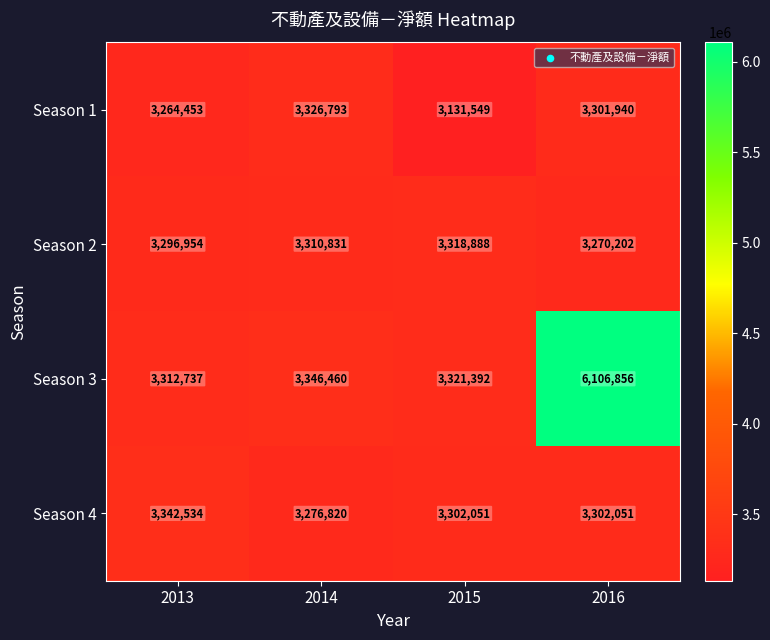

Reading left to right, list all the values displayed in this chart.

Season 1: 2013=3264453	2014=3326793	2015=3131549	2016=3301940
Season 2: 2013=3296954	2014=3310831	2015=3318888	2016=3270202
Season 3: 2013=3312737	2014=3346460	2015=3321392	2016=6106856
Season 4: 2013=3342534	2014=3276820	2015=3302051	2016=3302051